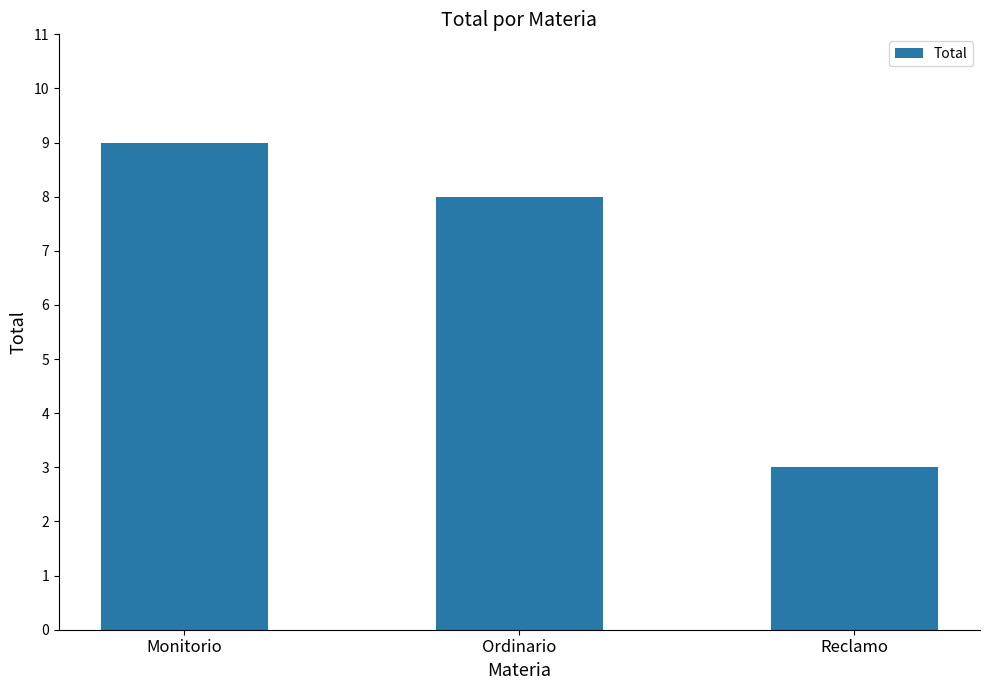

The value at Monitorio is 3. True or false?

False